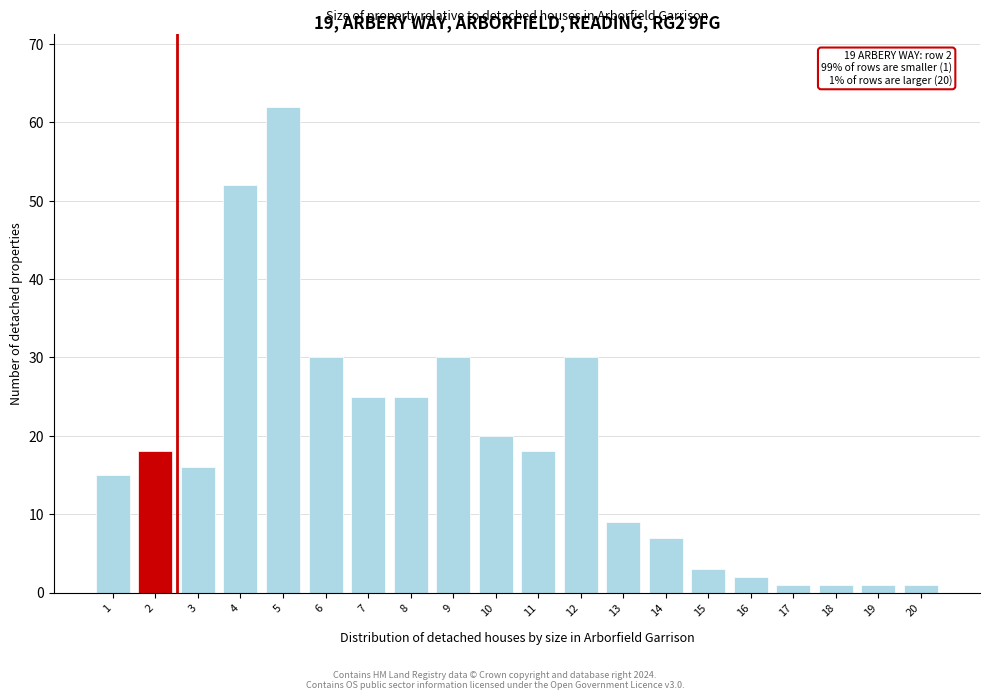

Reading right to left, what are all the values shown in this chart?

1	1	1	1	2	3	7	9	30	18	20	30	25	25	30	62	52	16	18	15